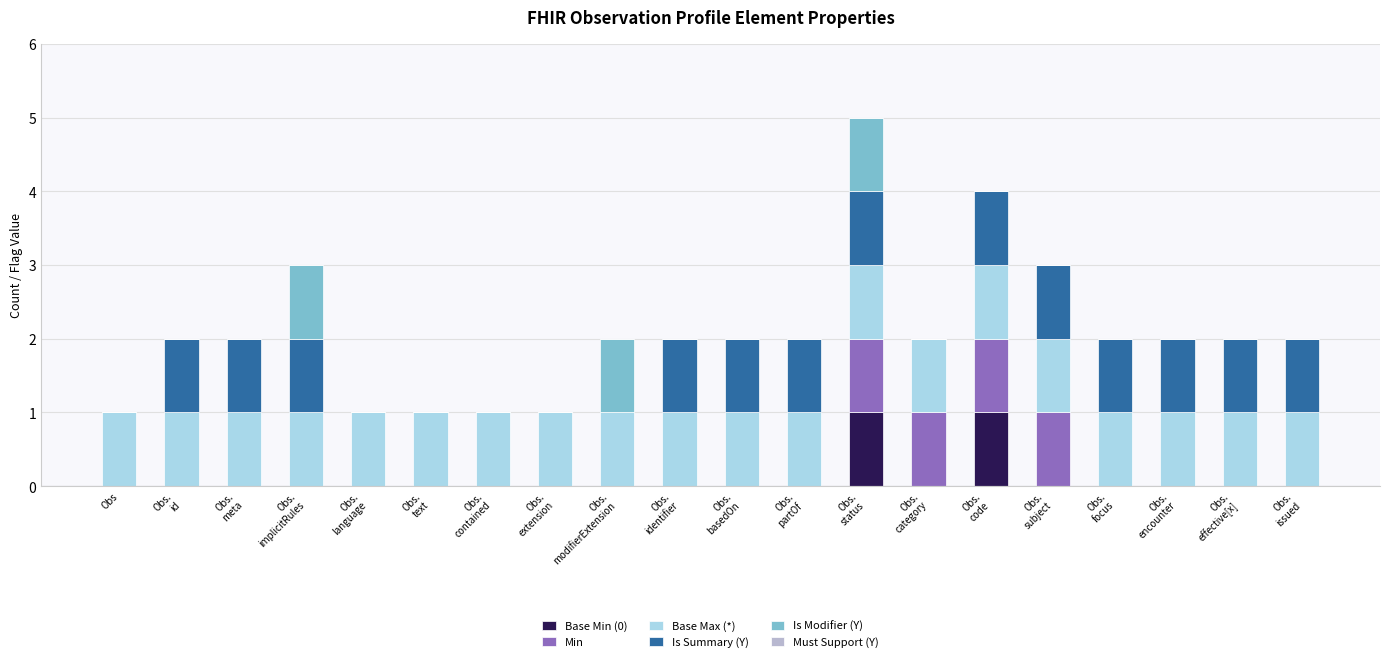

What is the label of the 1st bar from the right?

Obs.
issued